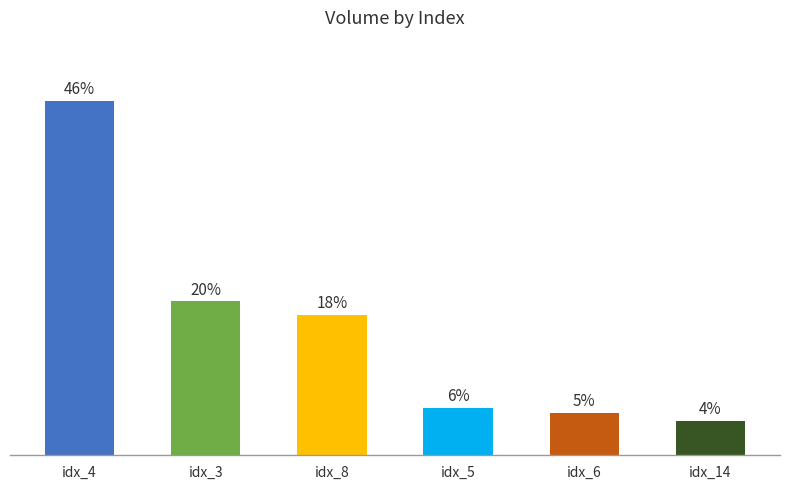

Are the bars horizontal?

No